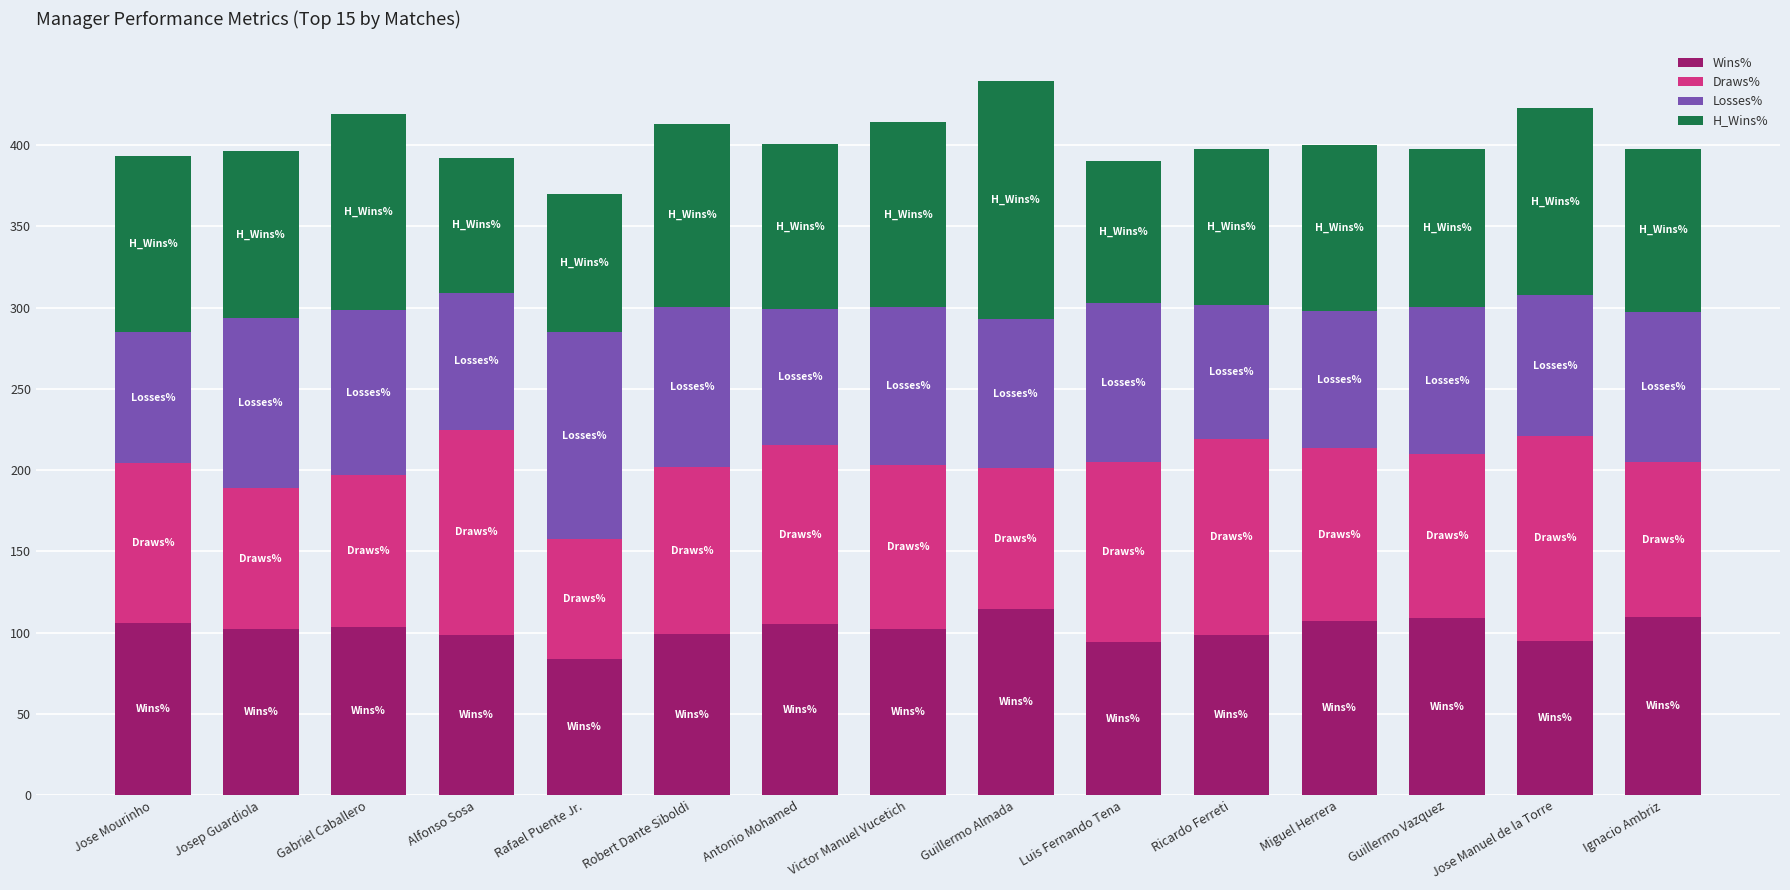

True or false: Wins% has a value of 138.7 at Victor Manuel Vucetich.

False